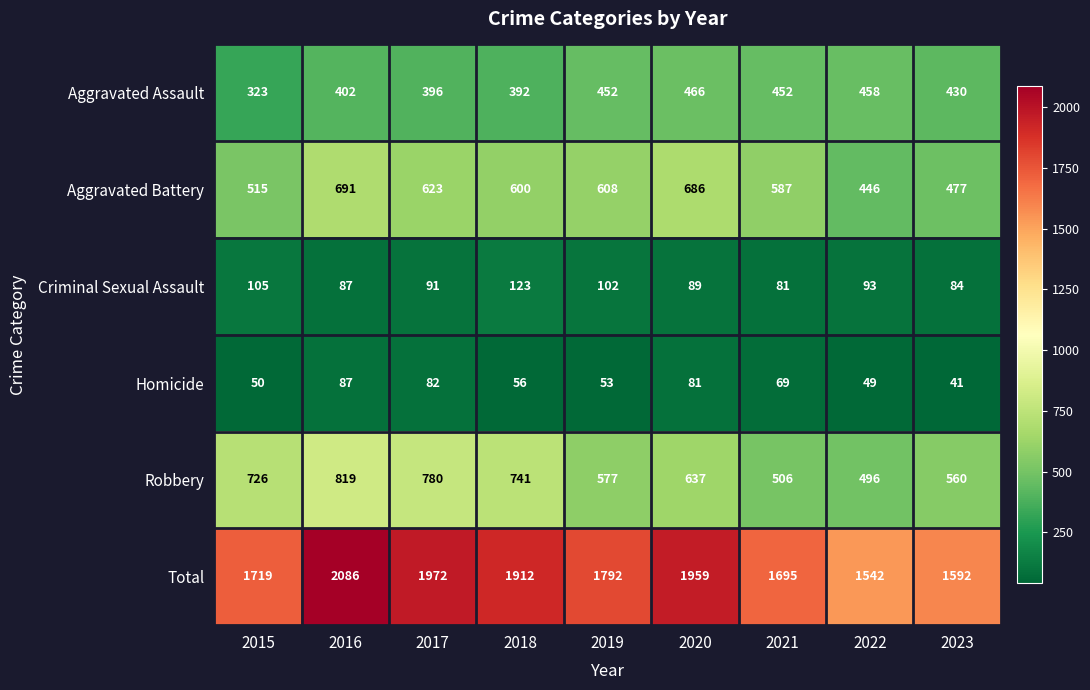

Is it true that Robbery equals 292 at 2020?

False